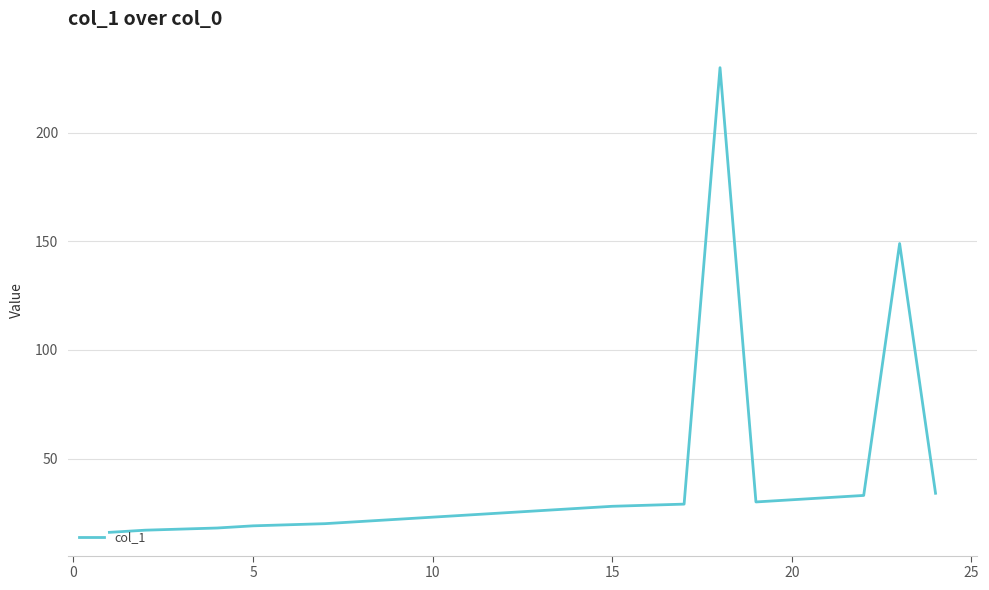

What is the minimum value shown in the chart?

16